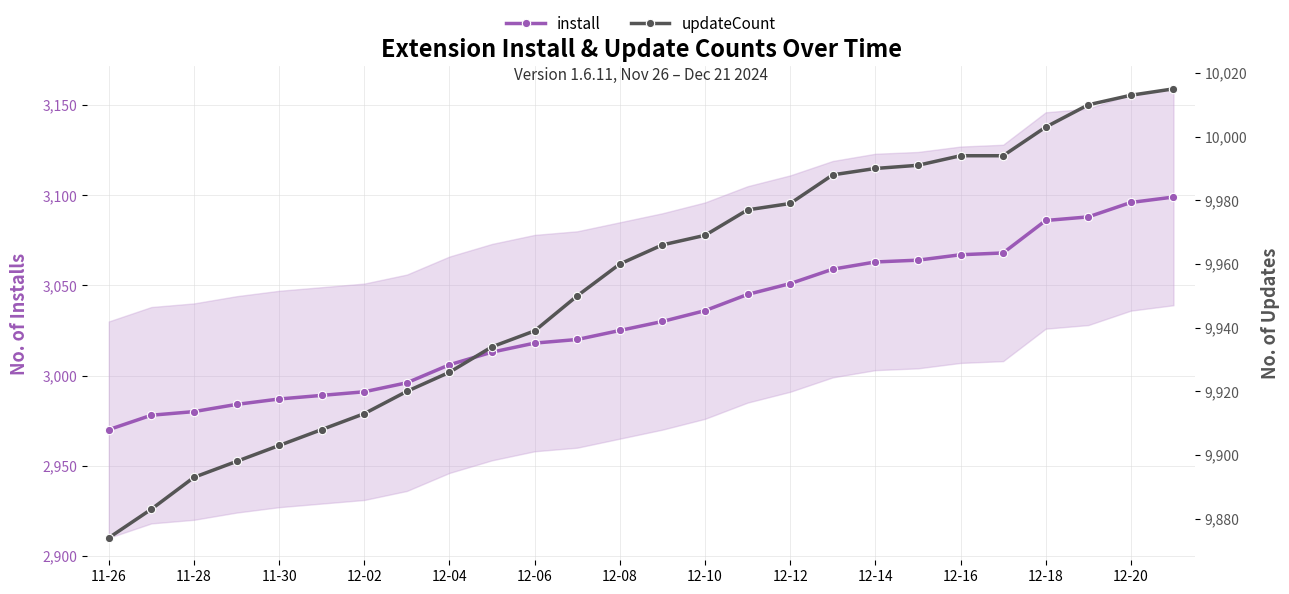

Which category has the lowest value in the install series?

11-26